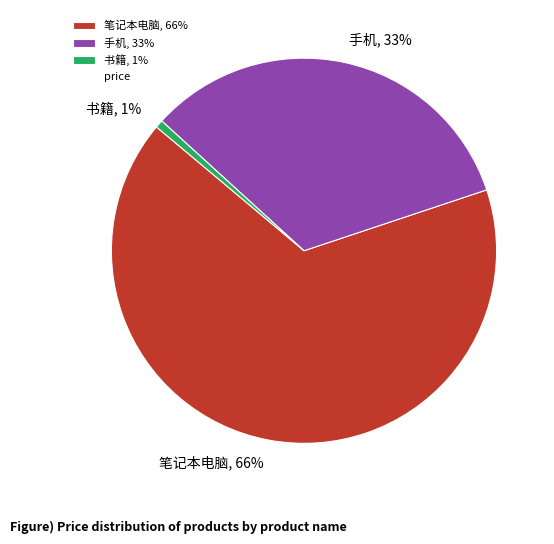

Is it true that 笔记本电脑 is 66% of the pie?

True